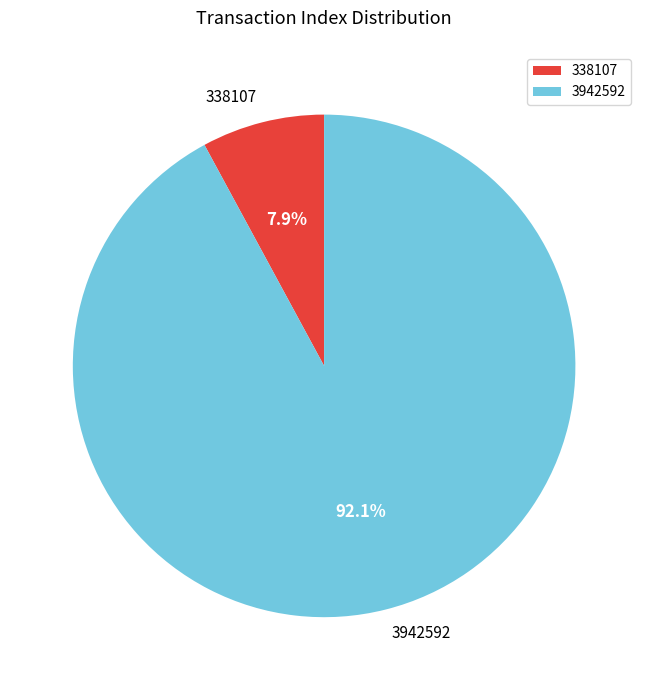

Do 3942592 and 338107 together represent more than half of the pie?

Yes